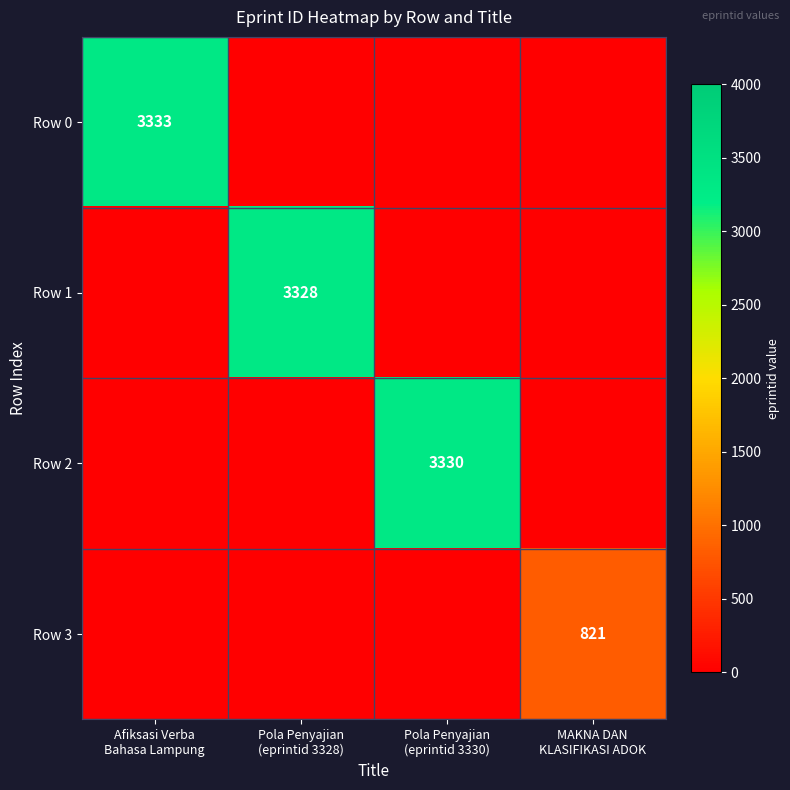

Between Pola Penyajian
(eprintid 3328) and MAKNA DAN
KLASIFIKASI ADOK, which is larger?

Pola Penyajian
(eprintid 3328)